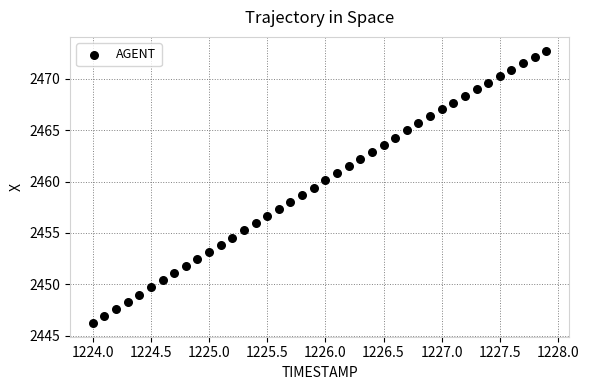

What is the range of Y values (max minus min)?

26.5